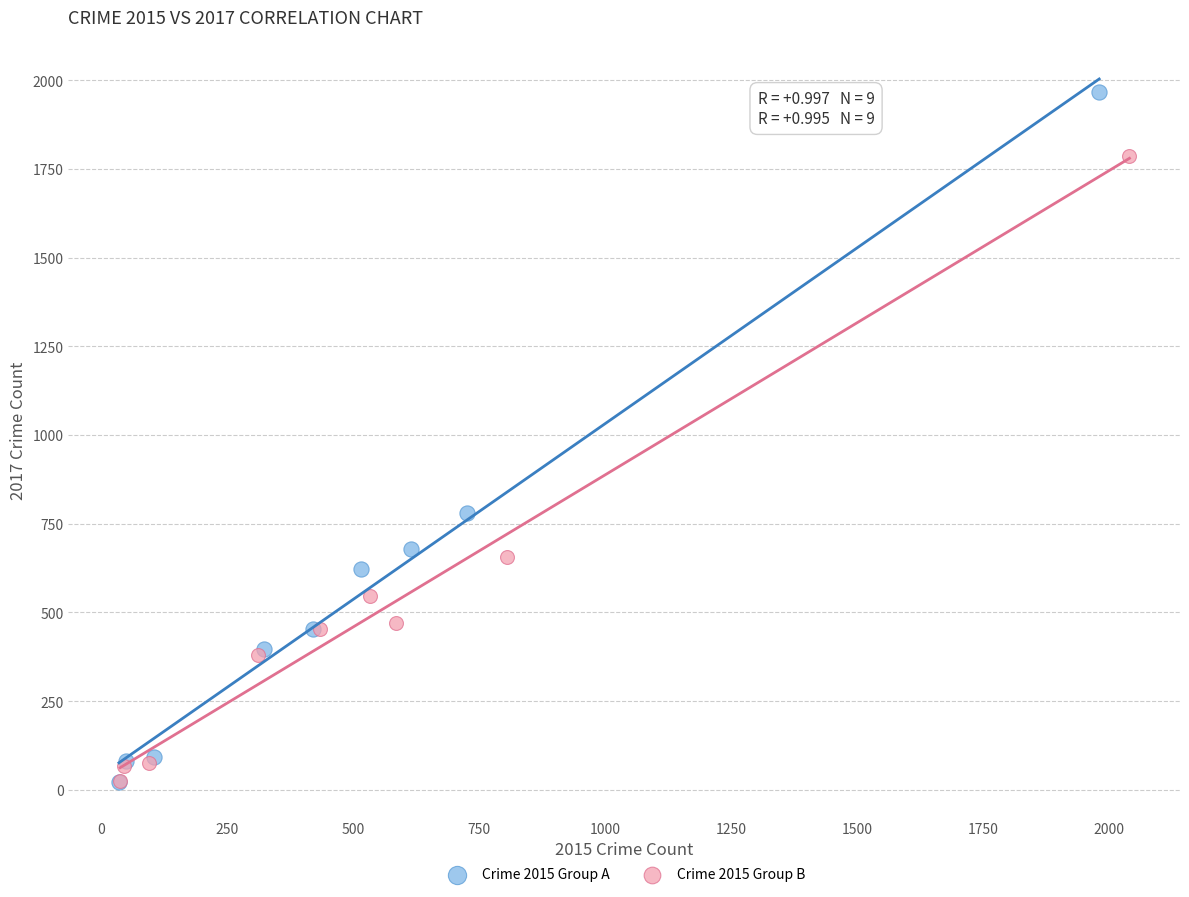

Which series has the widest spread of Y values?

Crime 2015 Group A